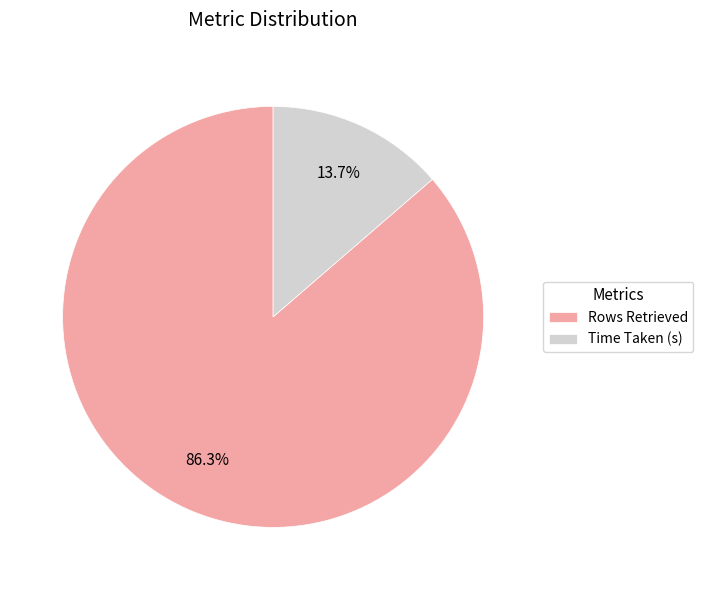

The Time Taken (s) slice represents 14% of the pie. True or false?

True